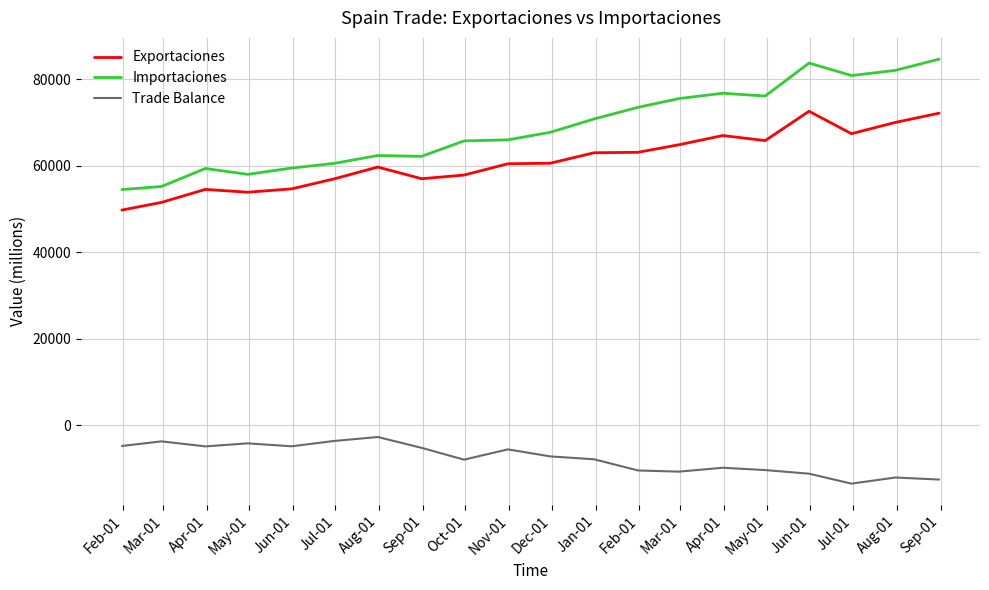

Which series has the largest total across all categories?

Importaciones